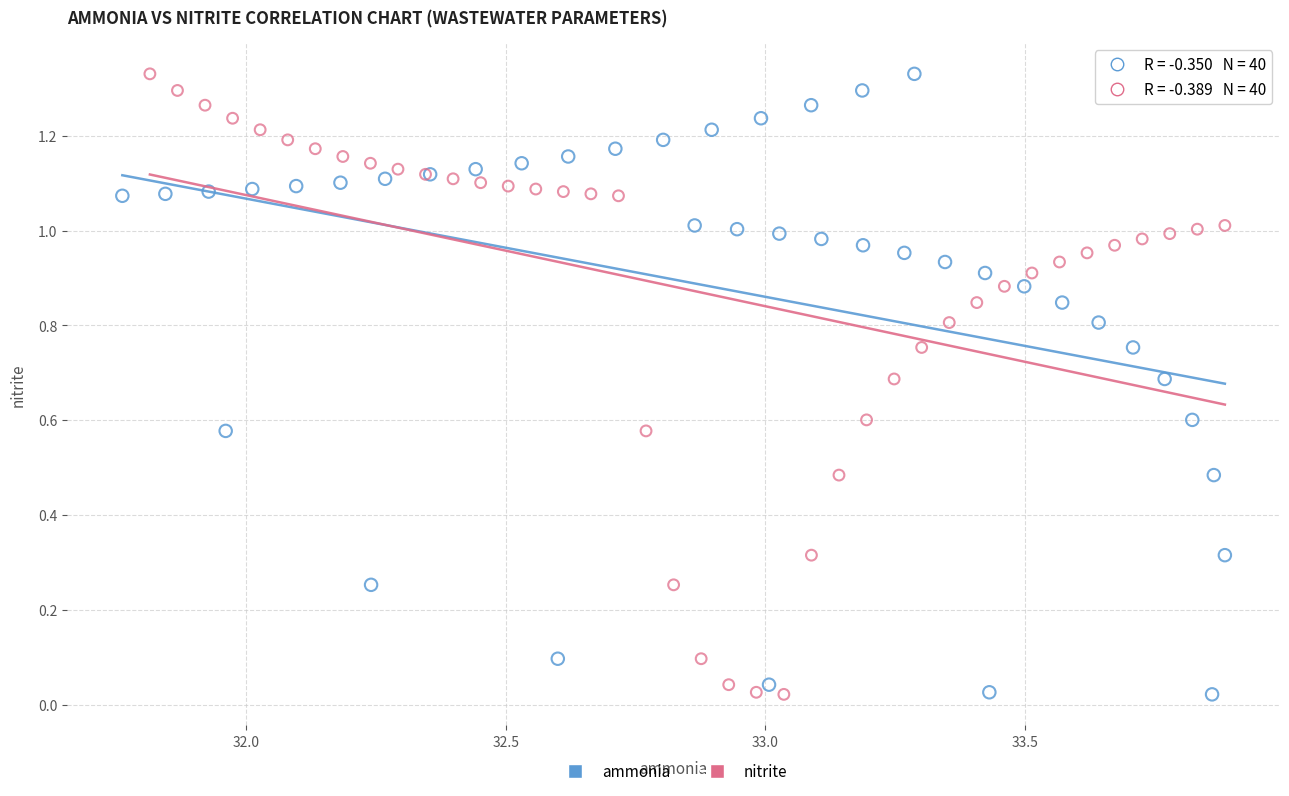

What are all the series names shown in the legend?

ammonia, nitrite